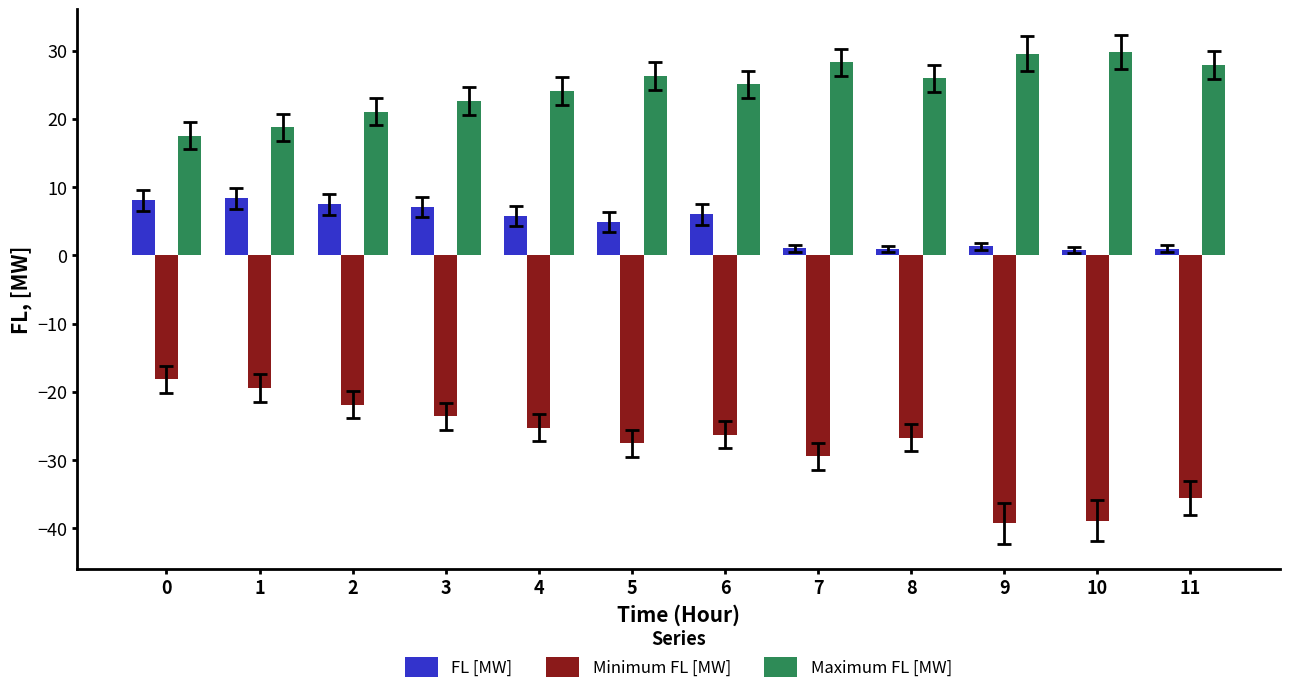

Rank the series by their average value, from highest to lowest.

Maximum FL [MW], FL [MW], Minimum FL [MW]